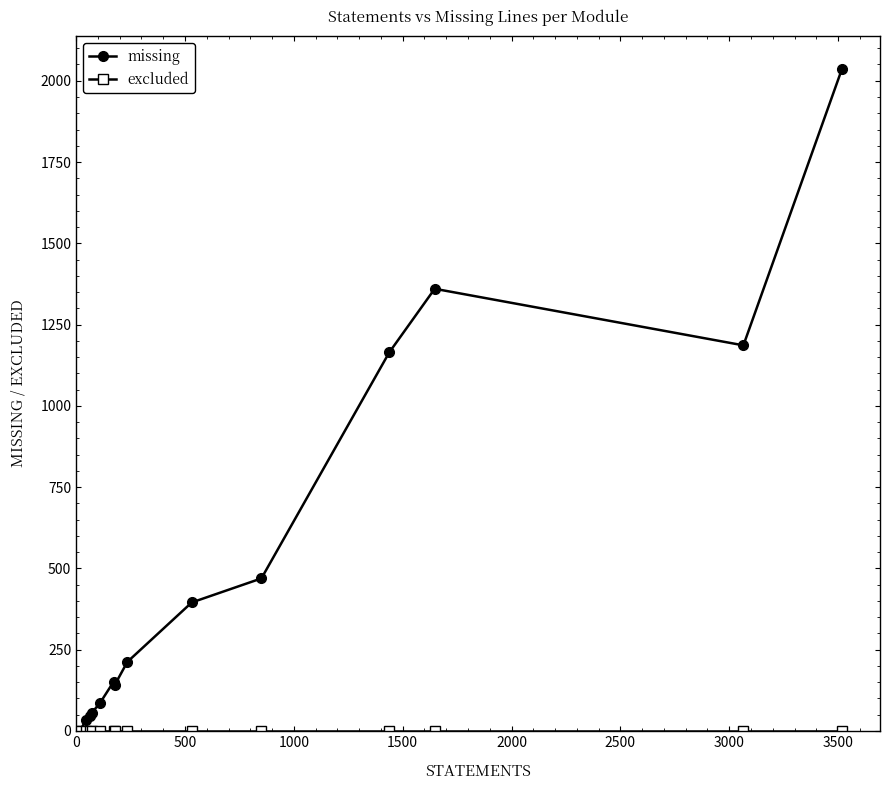

True or false: missing has more than 1 points higher than both neighbors.

True